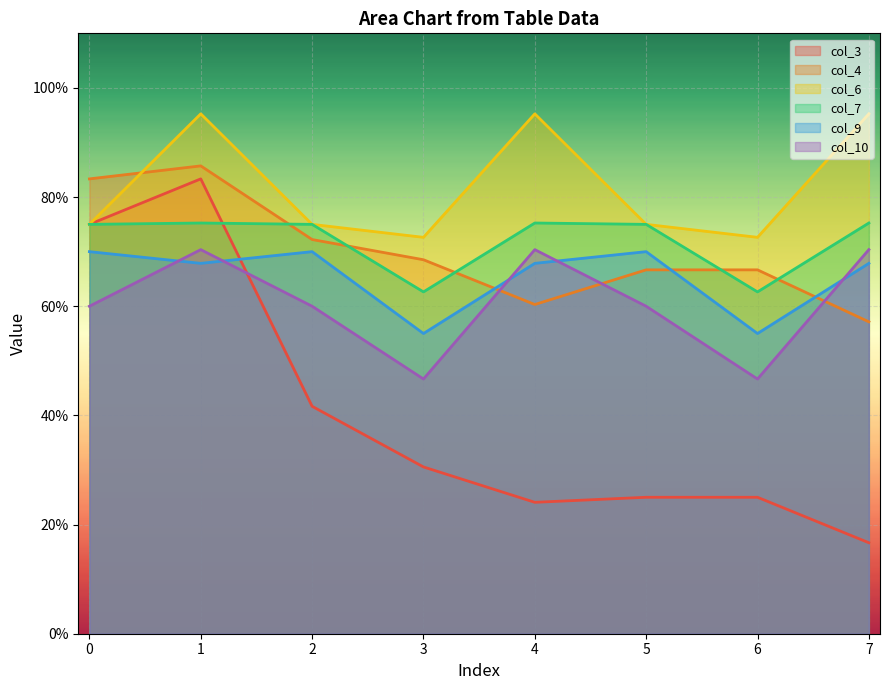

How many series are shown in this chart?

6